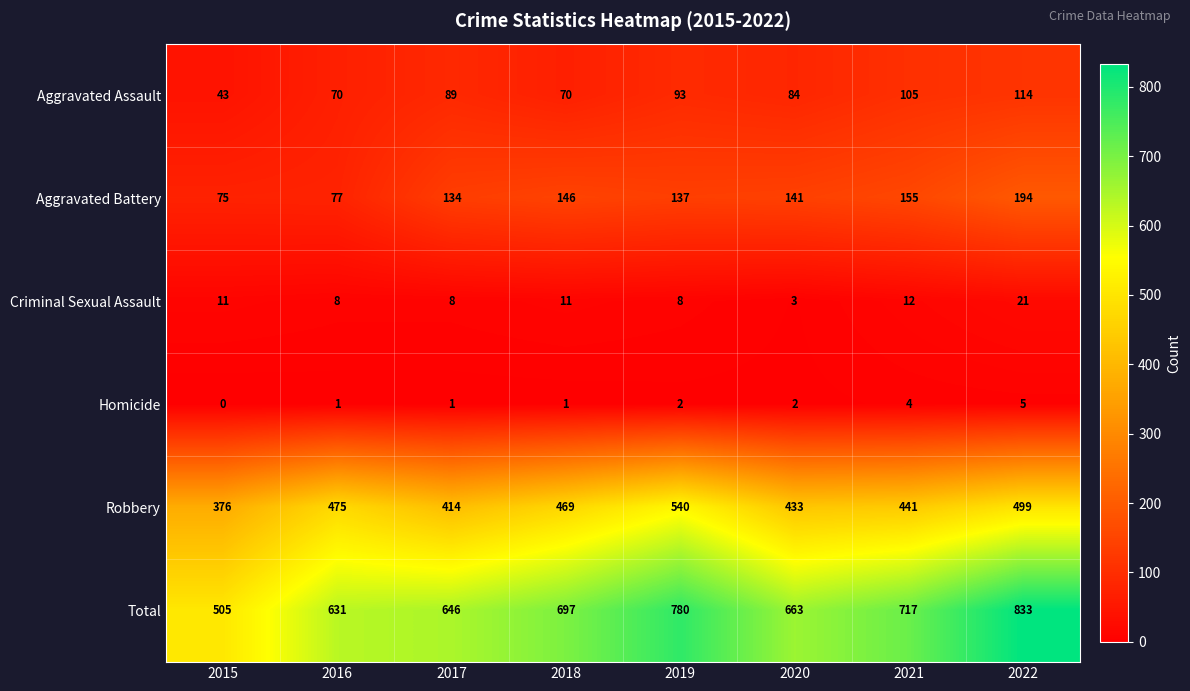

What is the difference between the maximum and minimum values in the Aggravated Battery series?

119